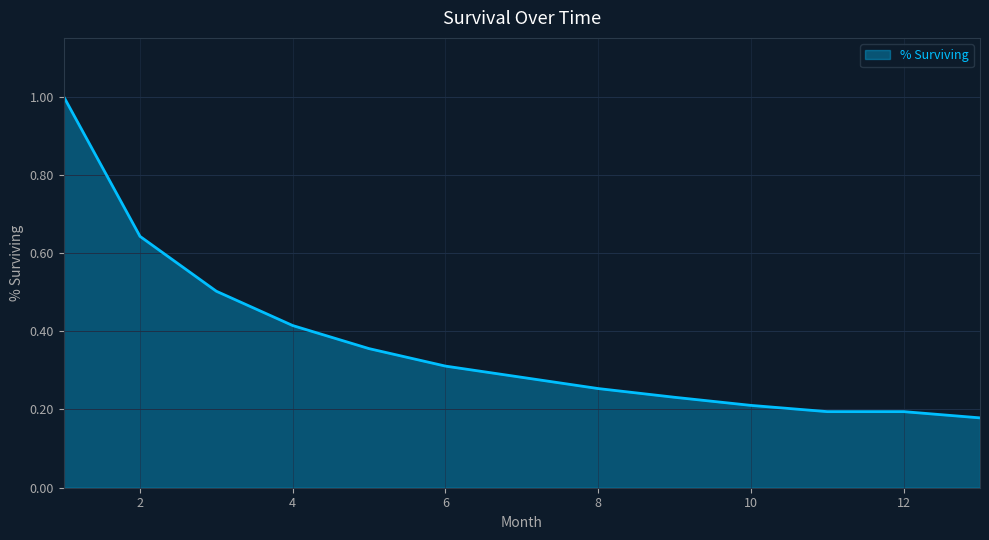

What is the difference between the maximum and minimum values?

0.8